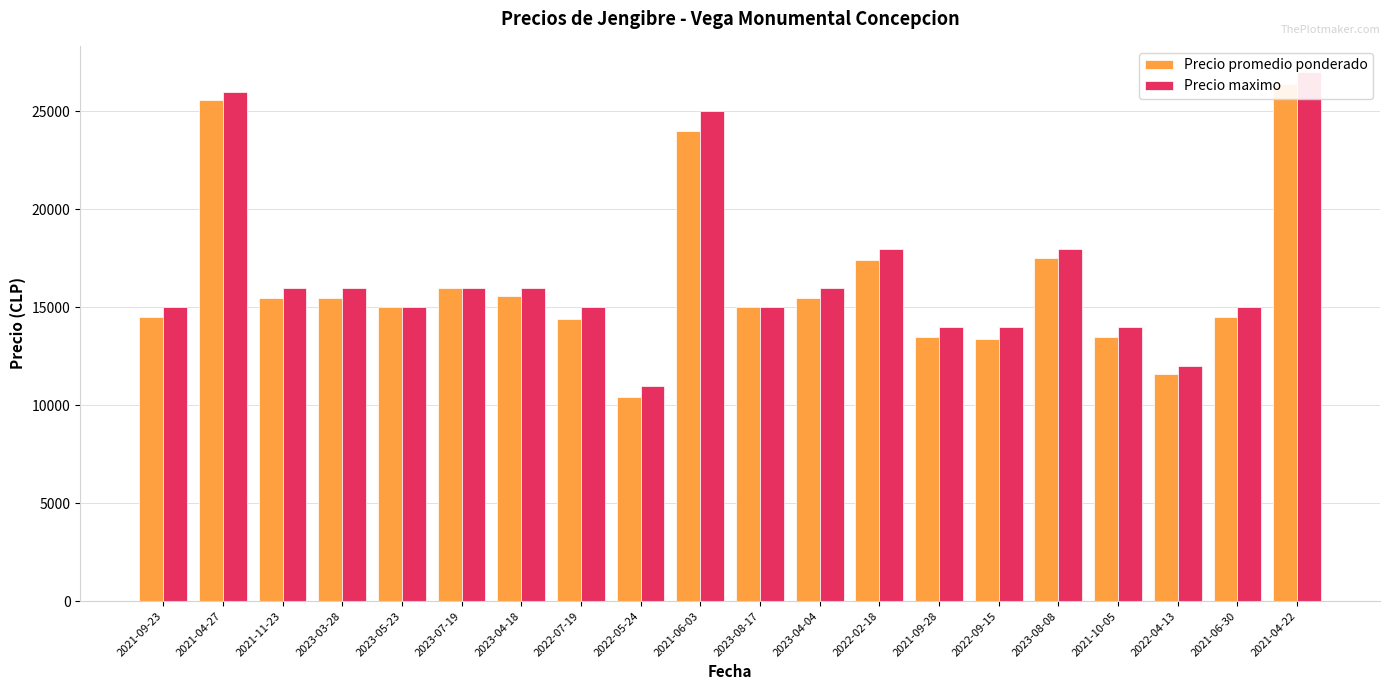

Are the bars grouped side by side (vs. stacked)?

Yes